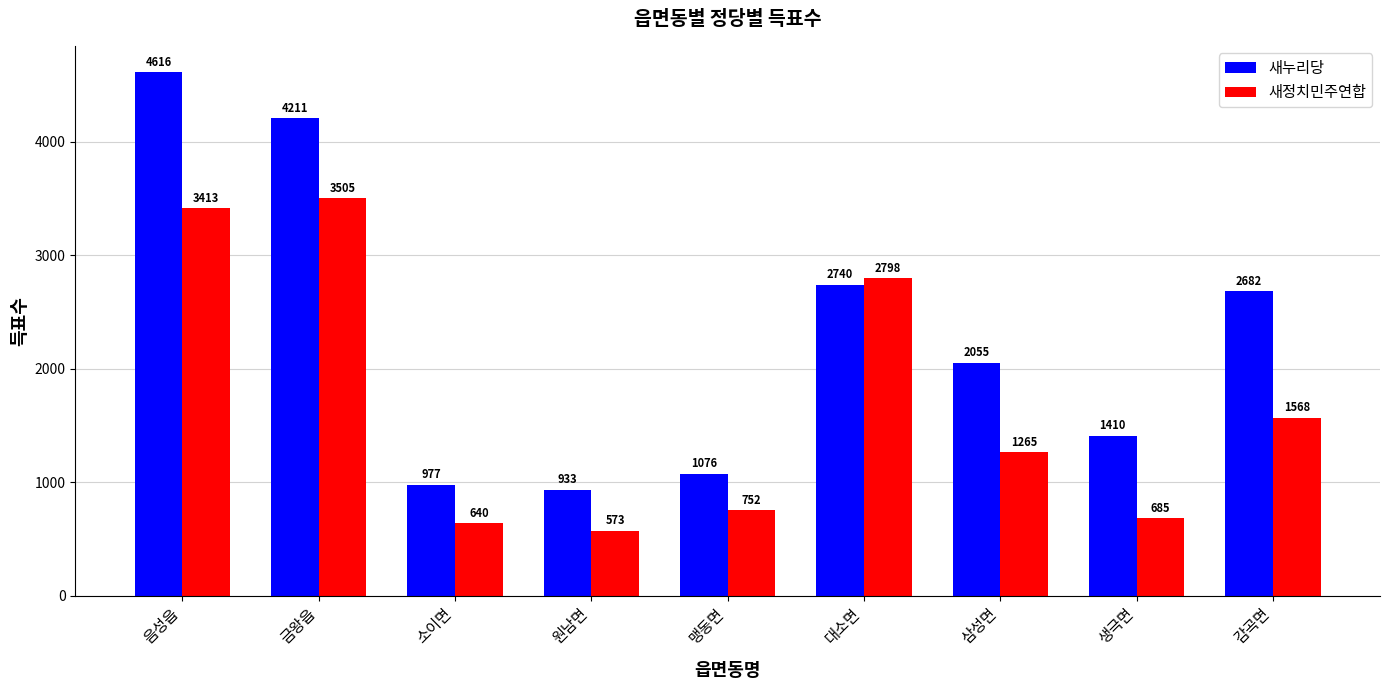

List the labels in order of 새정치민주연합 value, smallest first.

원남면, 소이면, 생극면, 맹동면, 삼성면, 감곡면, 대소면, 음성읍, 금왕읍